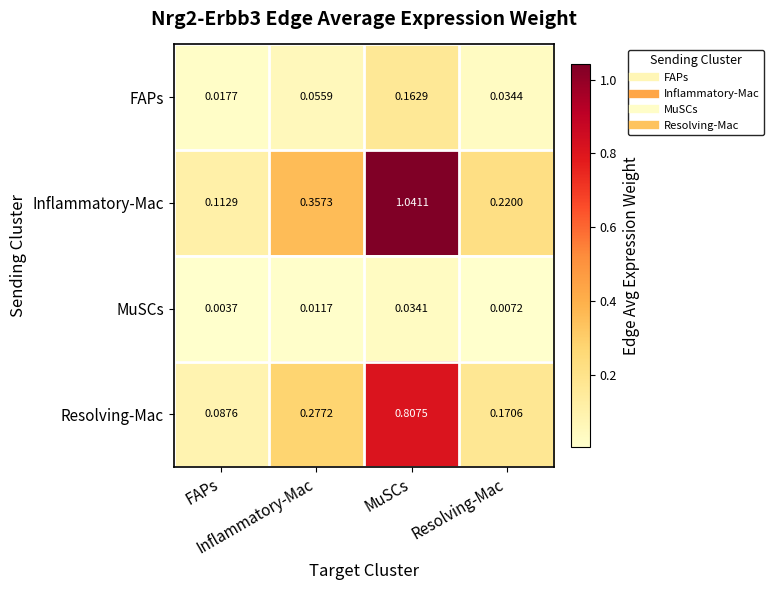

Between Resolving-Mac and MuSCs, which is larger?

MuSCs